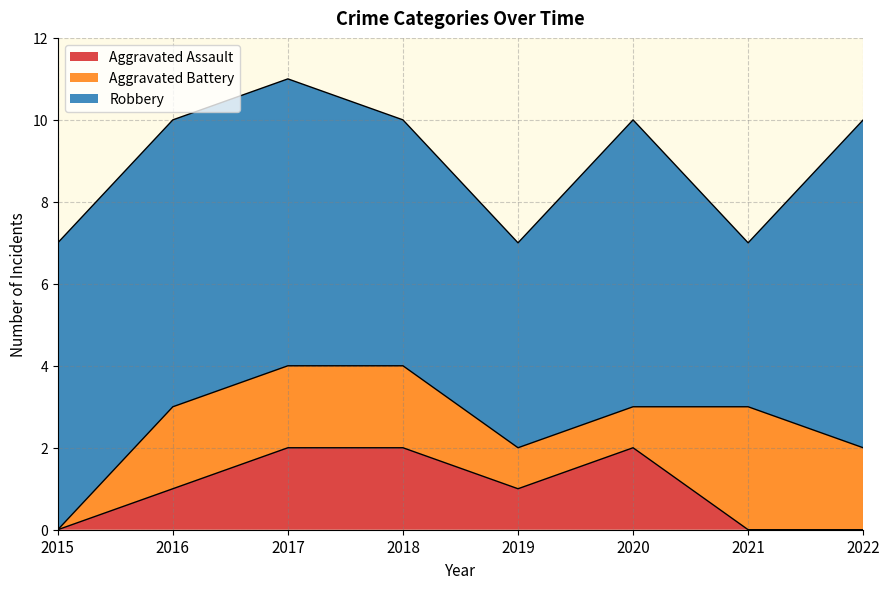

Does the chart have visible grid lines?

Yes